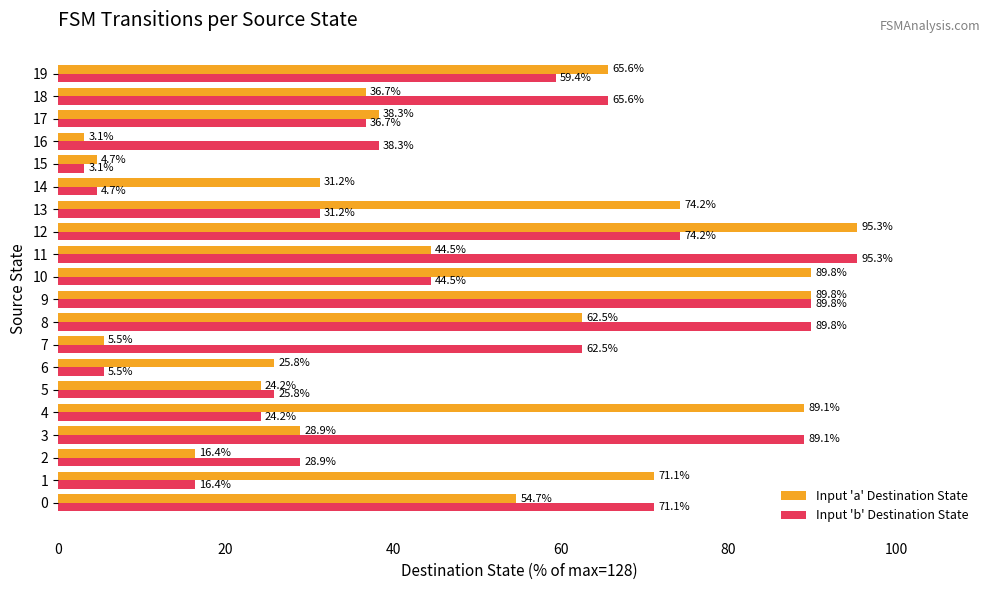

Which series changed the most between 3 and 13?

Input 'b' Destination State